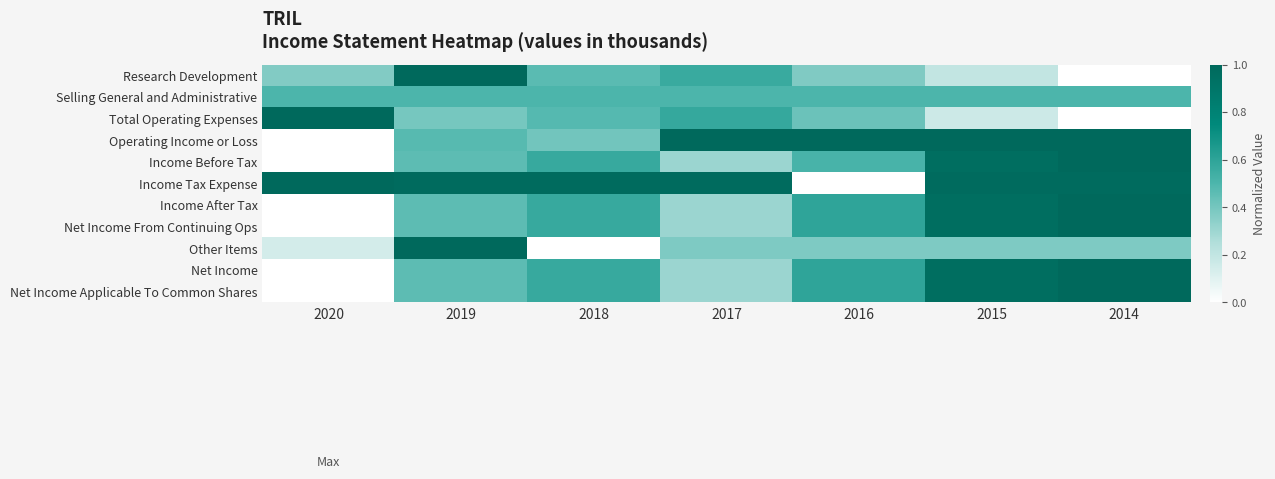

Reading left to right, transcribe all the data shown in this chart.

Research Development: 2020=0.4	2019=1.0	2018=0.5	2017=0.6	2016=0.4	2015=0.2	2014=0.0
Selling General and Administrative: 2020=0.5	2019=0.5	2018=0.5	2017=0.5	2016=0.5	2015=0.5	2014=0.5
Total Operating Expenses: 2020=1.0	2019=0.4	2018=0.5	2017=0.6	2016=0.4	2015=0.2	2014=0.0
Operating Income or Loss: 2020=0.0	2019=0.5	2018=0.4	2017=1.0	2016=1.0	2015=1.0	2014=1.0
Income Before Tax: 2020=0.0	2019=0.5	2018=0.6	2017=0.3	2016=0.5	2015=1.0	2014=1.0
Income Tax Expense: 2020=1.0	2019=1.0	2018=1.0	2017=1.0	2016=0.0	2015=1.0	2014=1.0
Income After Tax: 2020=0.0	2019=0.5	2018=0.6	2017=0.3	2016=0.6	2015=1.0	2014=1.0
Net Income From Continuing Ops: 2020=0.0	2019=0.5	2018=0.6	2017=0.3	2016=0.6	2015=1.0	2014=1.0
Other Items: 2020=0.1	2019=1.0	2018=0.0	2017=0.4	2016=0.4	2015=0.4	2014=0.4
Net Income: 2020=0.0	2019=0.5	2018=0.6	2017=0.3	2016=0.6	2015=1.0	2014=1.0
Net Income Applicable To Common Shares: 2020=0.0	2019=0.5	2018=0.6	2017=0.3	2016=0.6	2015=1.0	2014=1.0